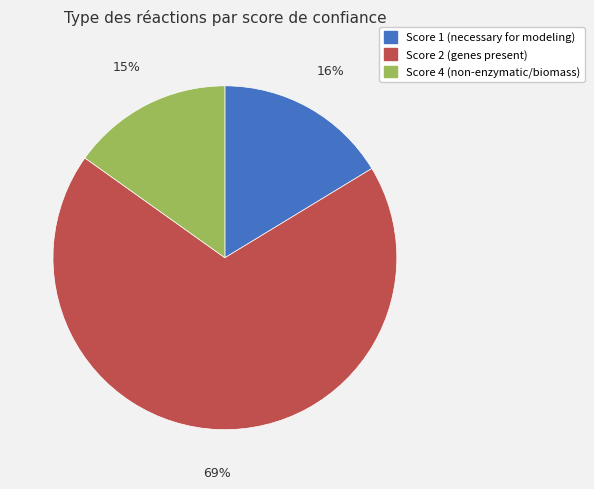

Is there a majority slice in this chart?

Yes